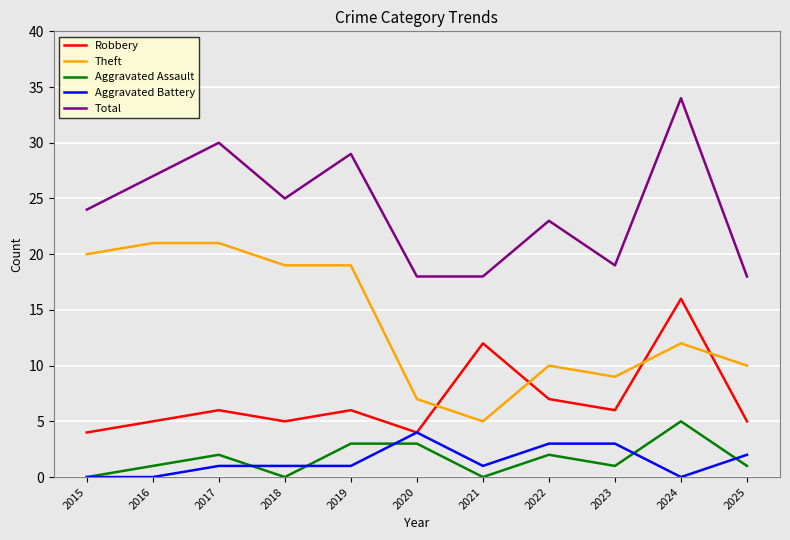

The value of Total at 2019 is 29. True or false?

True